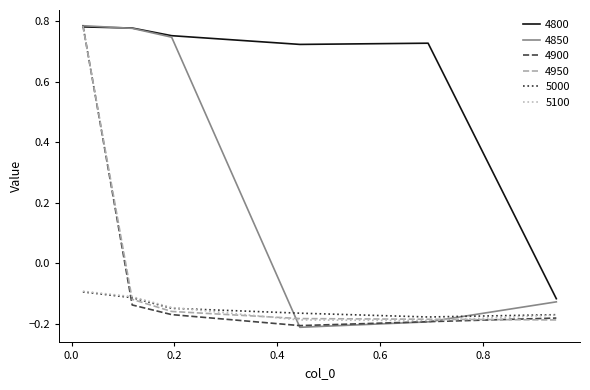

Which series has the widest spread of values?

4850